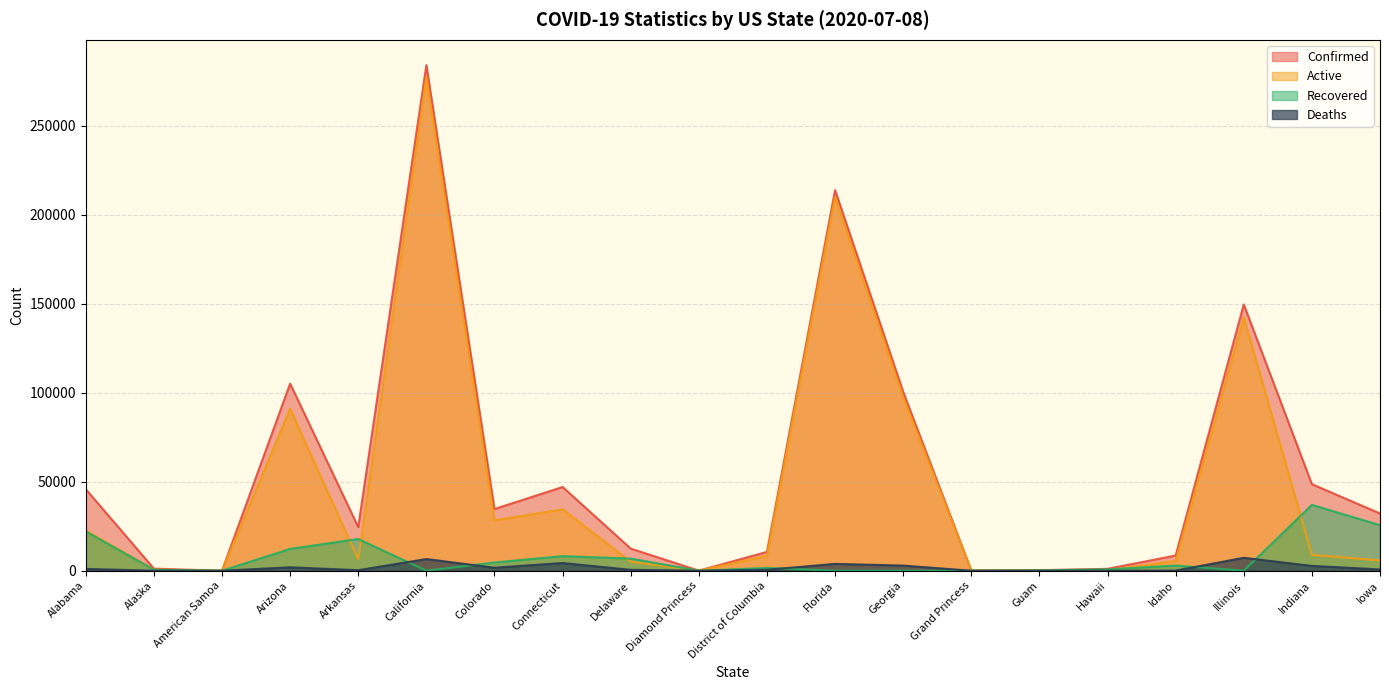

How many times do Deaths and Recovered cross each other?

6